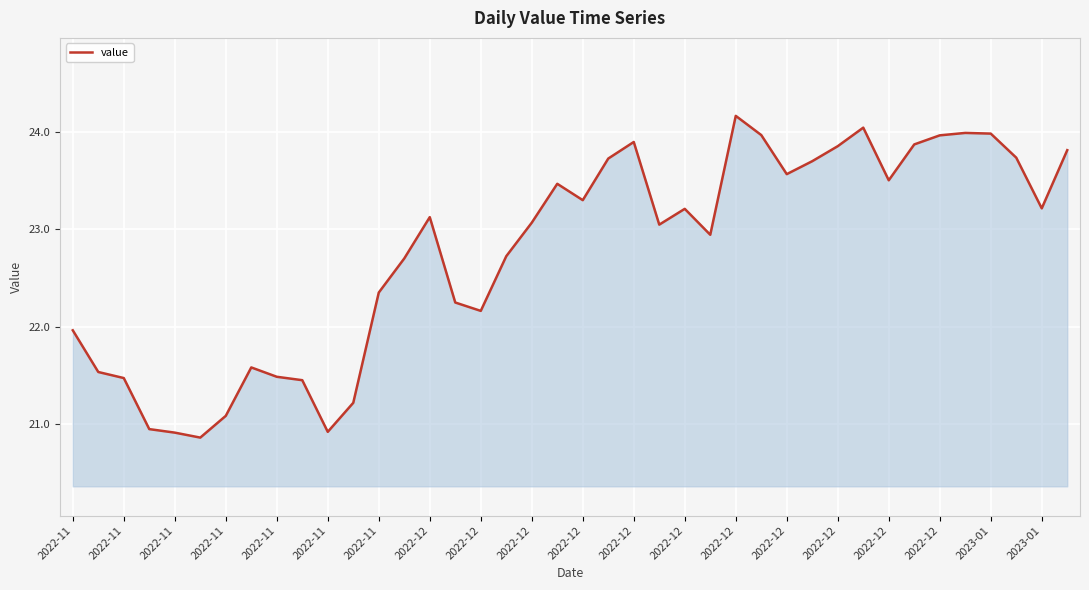

Count the number of categories in the chart.

40